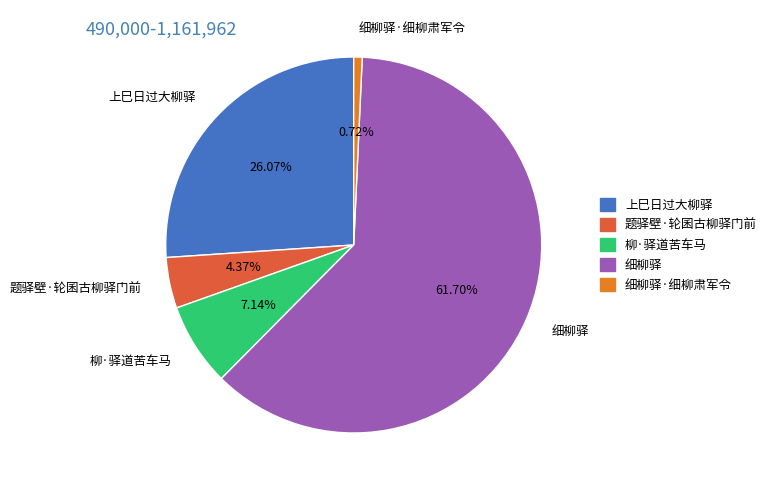

What portion of the pie excludes 柳·驿道苦车马?

92.9%